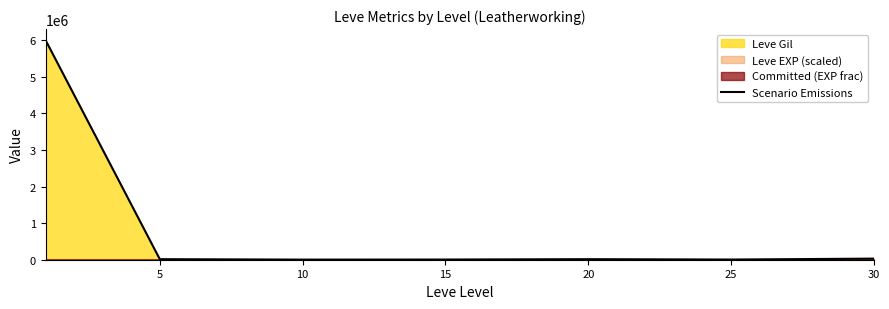

How many interior local peaks (higher than both neighbors) does the data have?

1